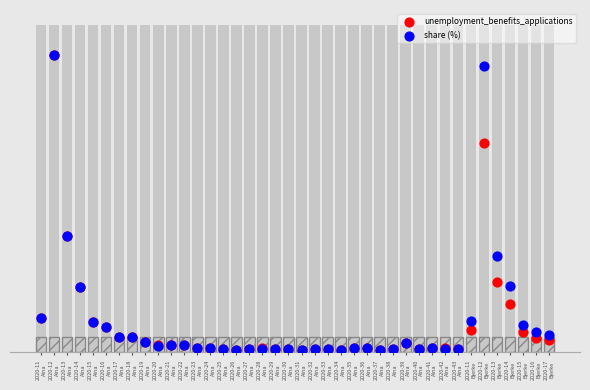

What is the total value across all series at 2020-16
Bjerke?

224.1